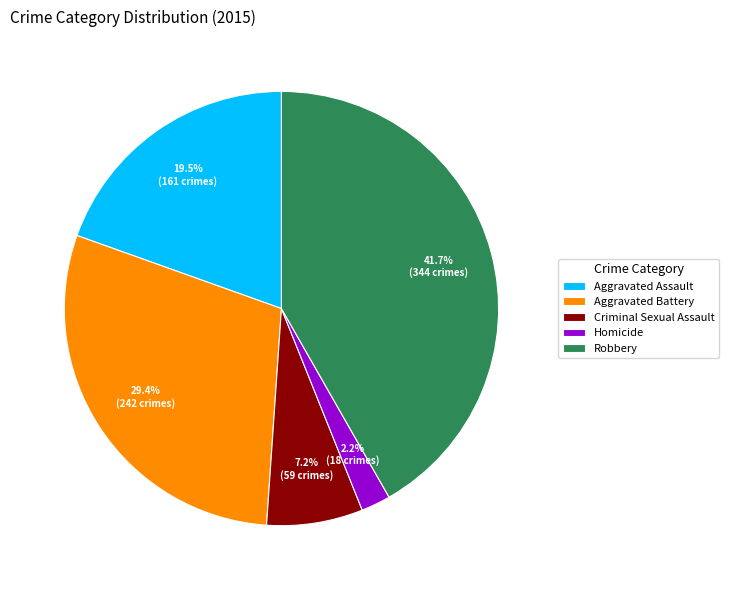

Which slice is the largest?

Robbery